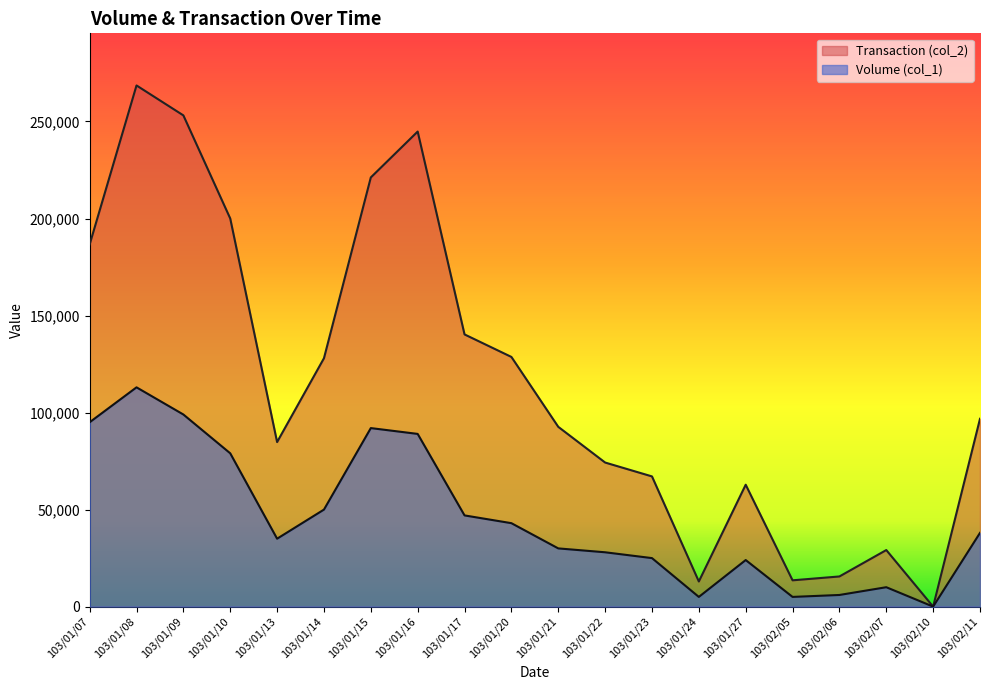

Rank the series by their average value, from lowest to highest.

Volume (col_1), Transaction (col_2)